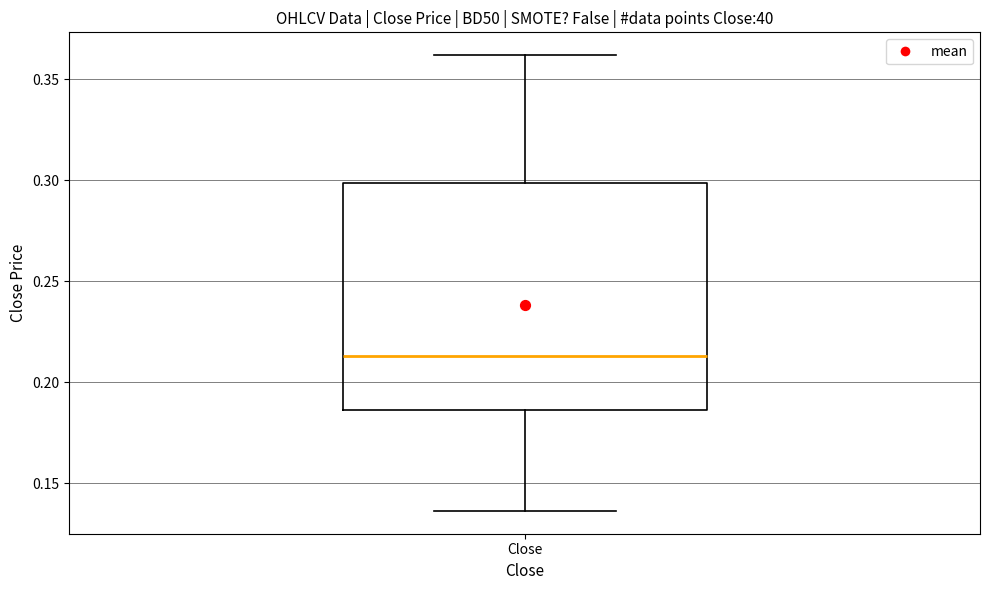

Transcribe this box plot: give where the median line is, the range the box spans, and where the two whiskers end, as read against the y-axis. The values are not printed on the chart, so give them approximately, as read against the axis.

median 0.215, box 0.185 to 0.300, whiskers 0.135 to 0.360